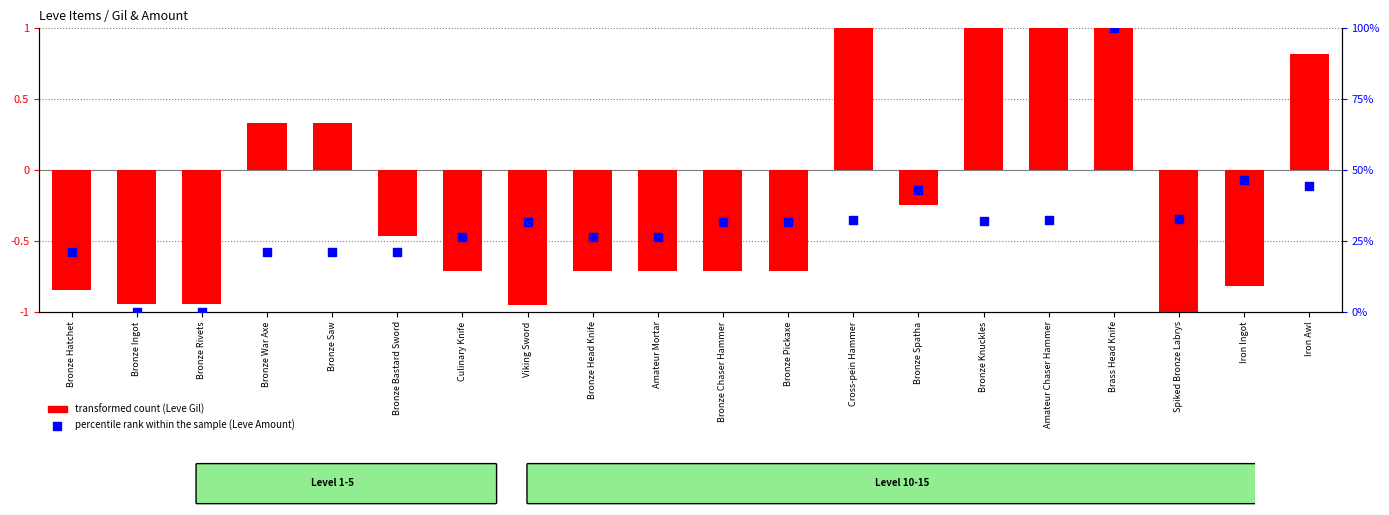

Which series has the largest Y range (max minus min)?

percentile rank within the sample (Leve Amount)